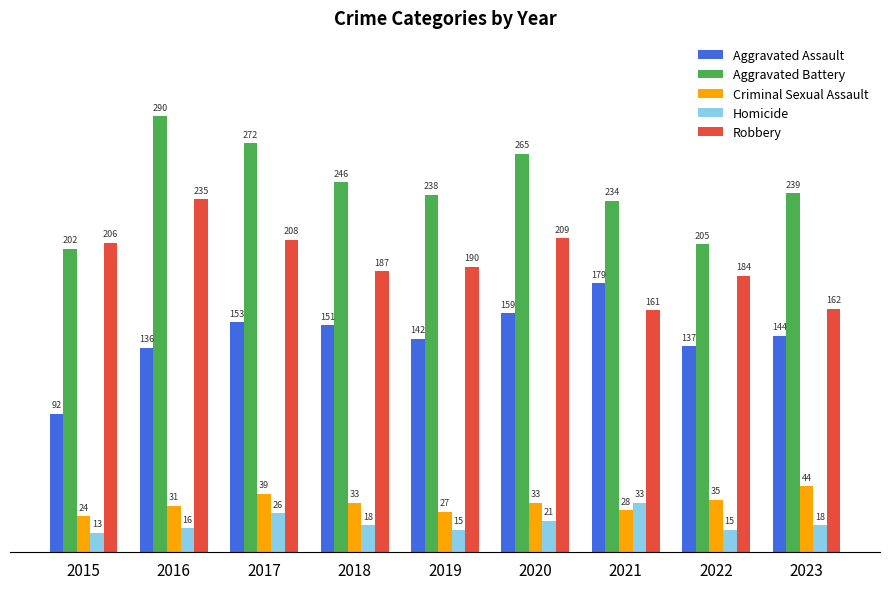

Read the Aggravated Assault value at 2020, to the nearest 5.

160